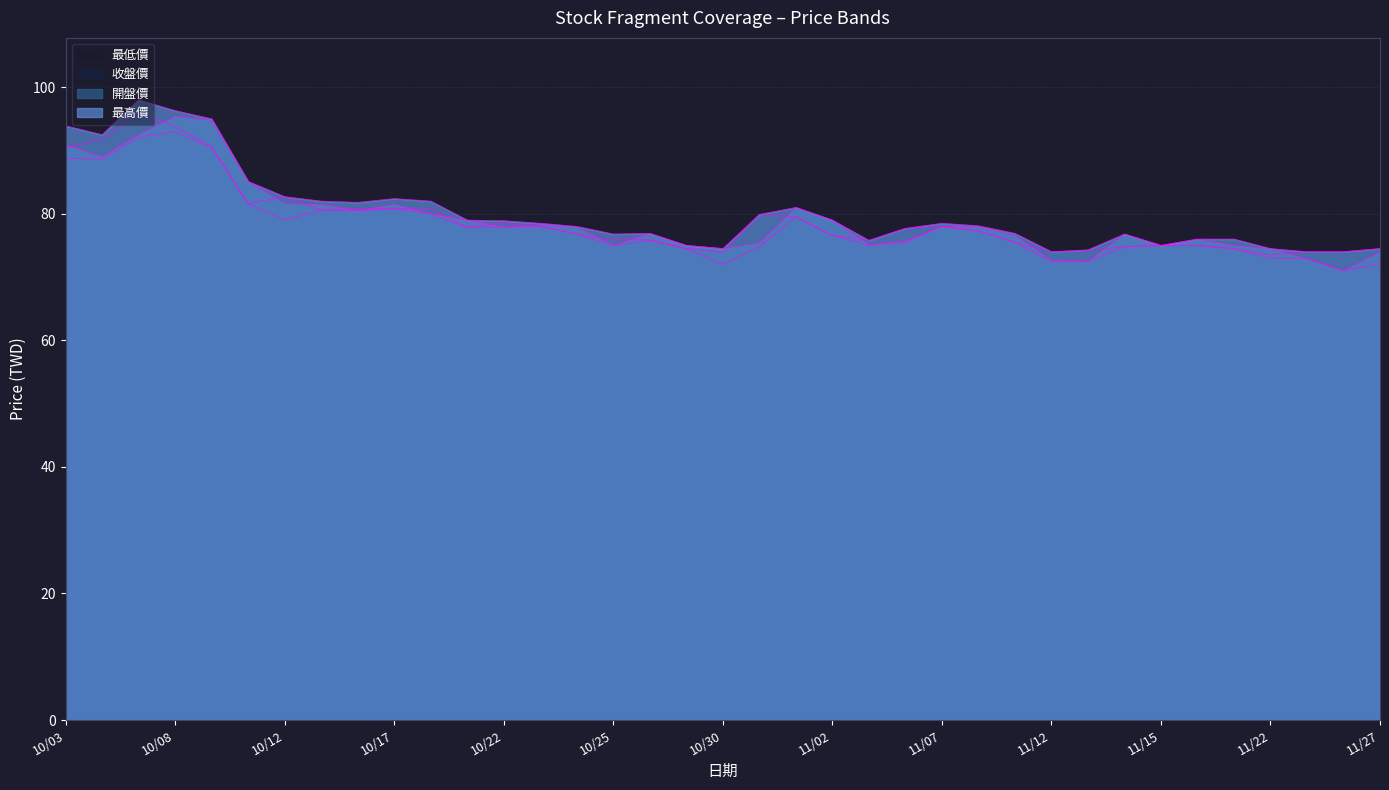

At which category does the chart reach its peak across all series?

2018/10/05